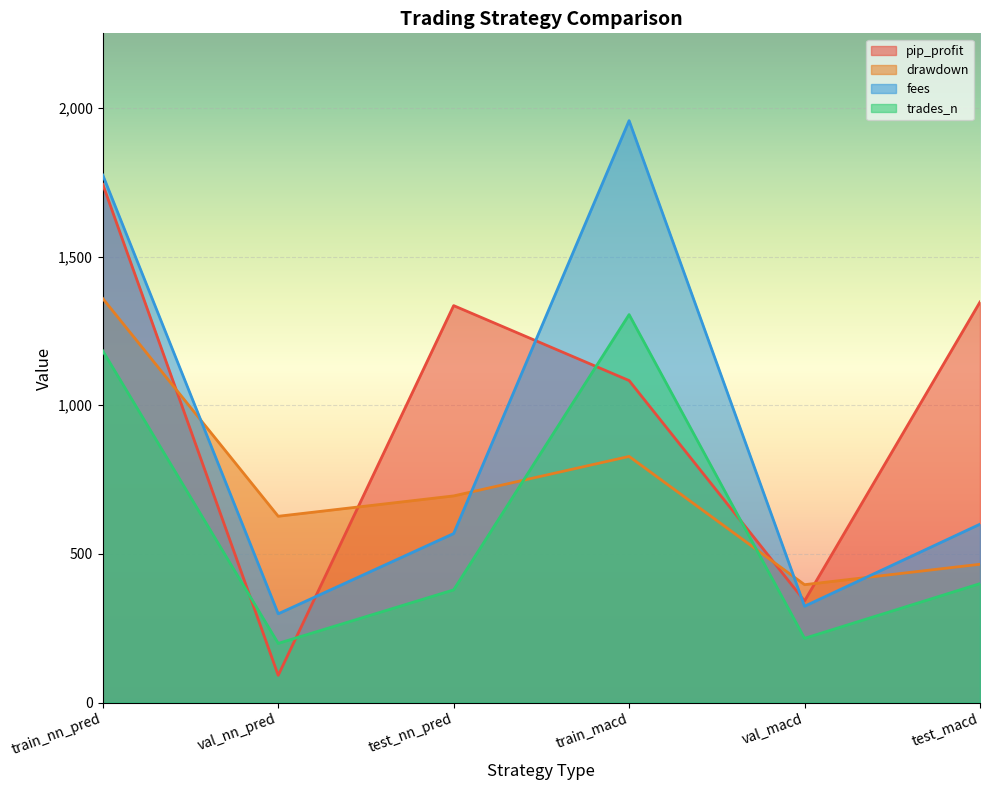

Between val_macd and test_macd, which series saw the biggest shift?

pip_profit